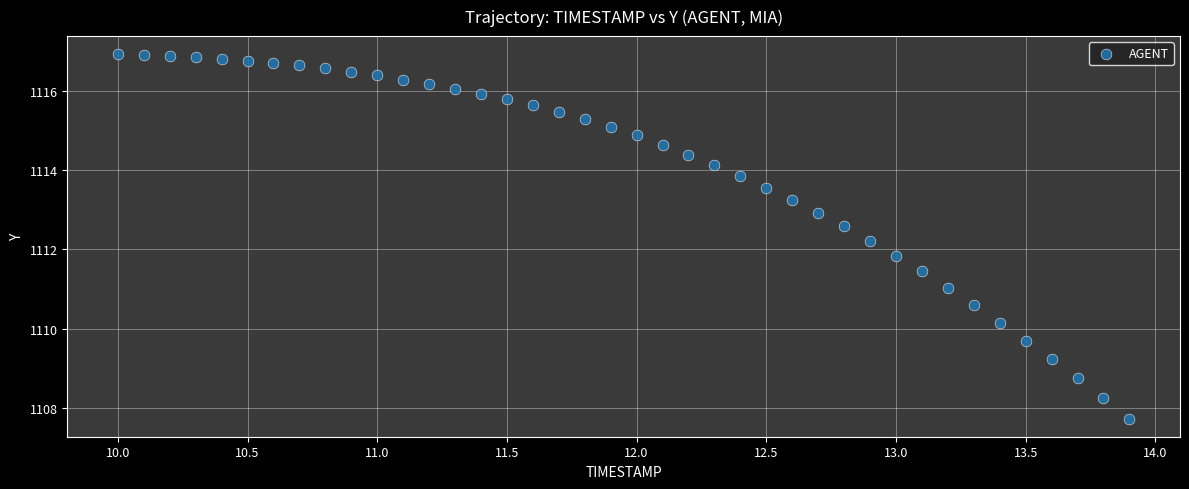

What is the range of X values (max minus min)?

3.9